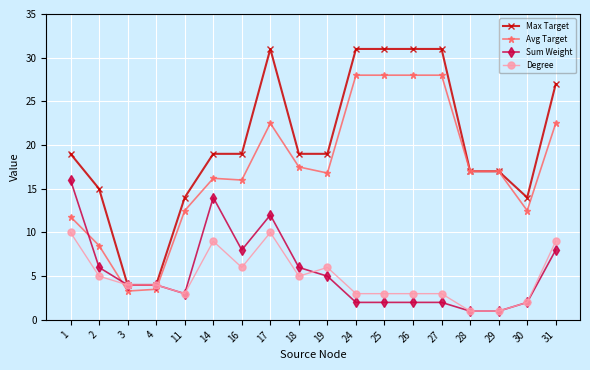

The Max Target series shows 5.4 at 29. True or false?

False